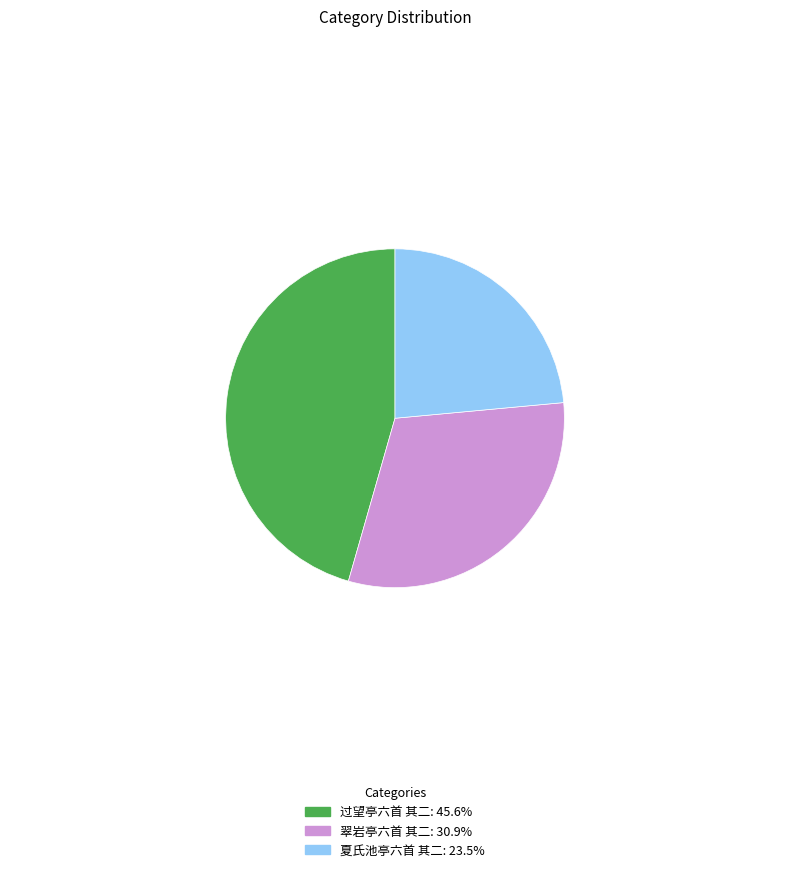

Rank the categories by value from highest to lowest.

过望亭六首 其二, 翠岩亭六首 其二, 夏氏池亭六首 其二